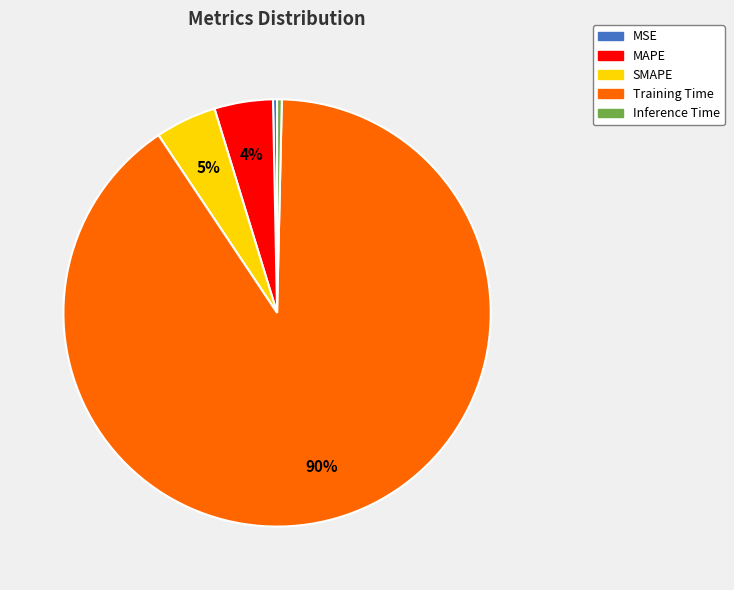

Which slice is the largest?

Training Time